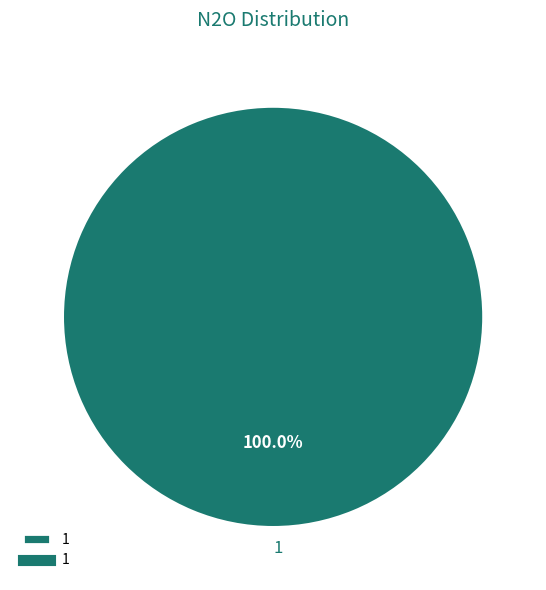

Rank the categories by value from lowest to highest.

1